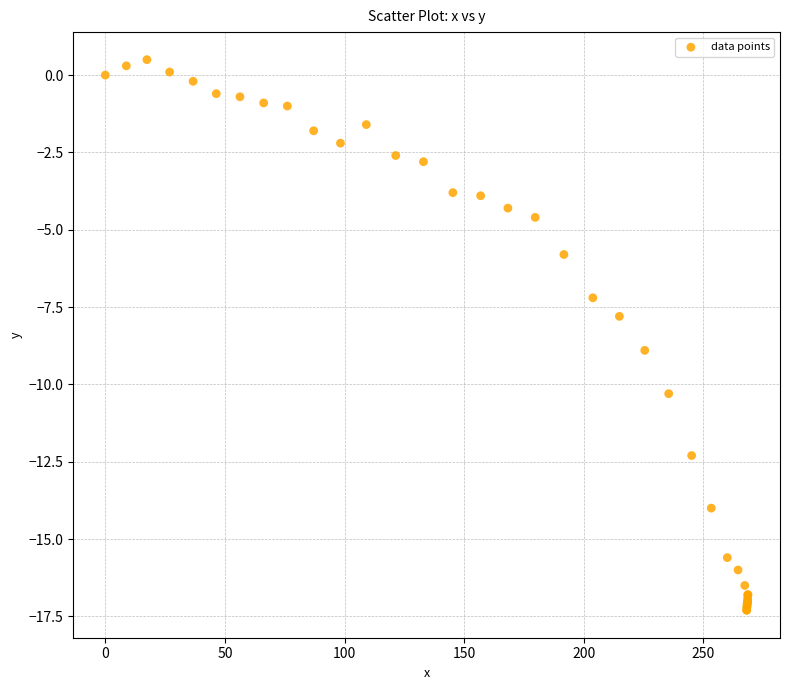

What Y value in the scatter plot is closest to -8?

-7.8